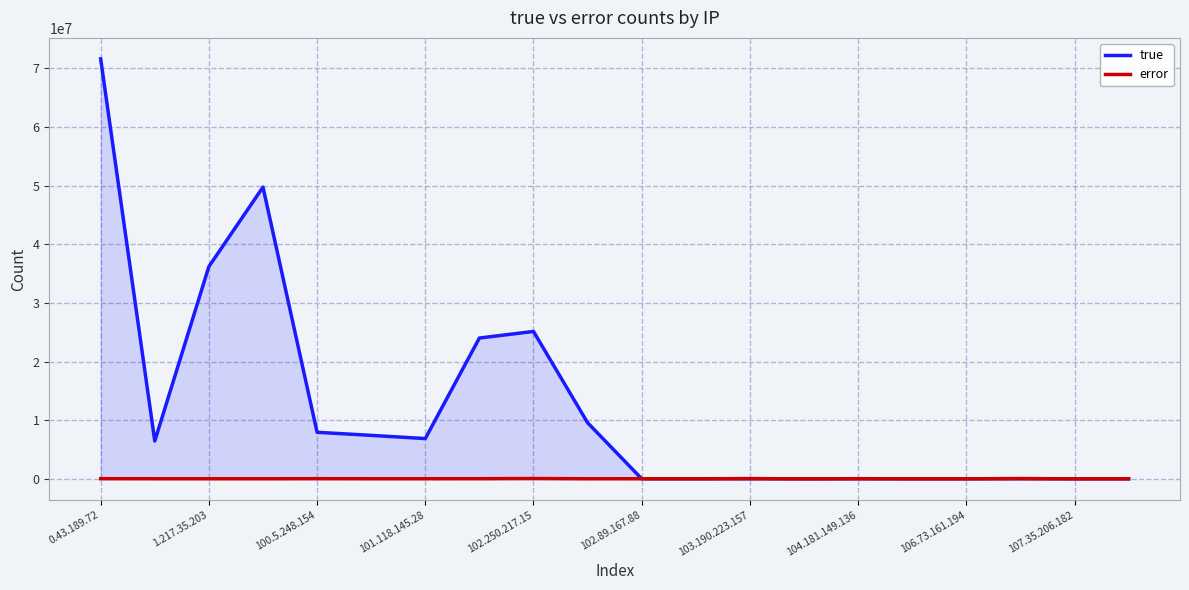

What are all the series names shown in the legend?

true, error